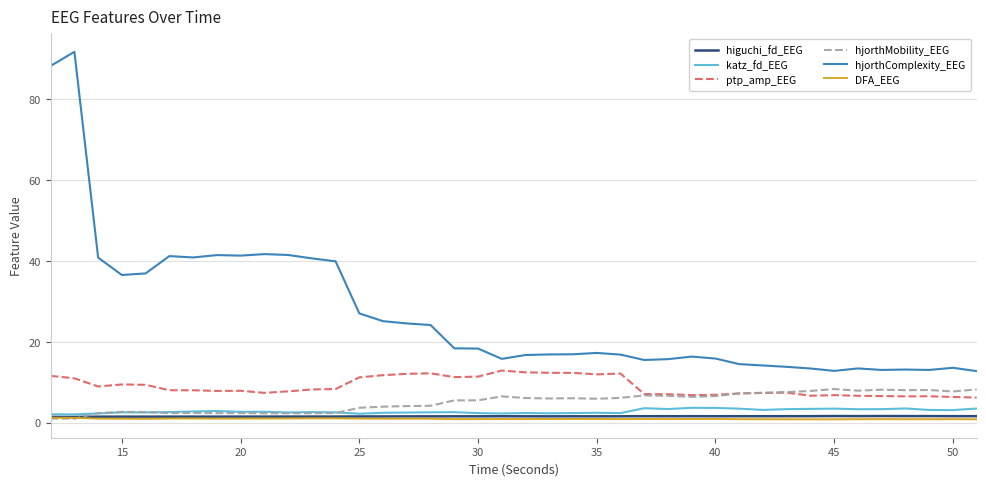

What is the maximum value shown in the chart?

91.7